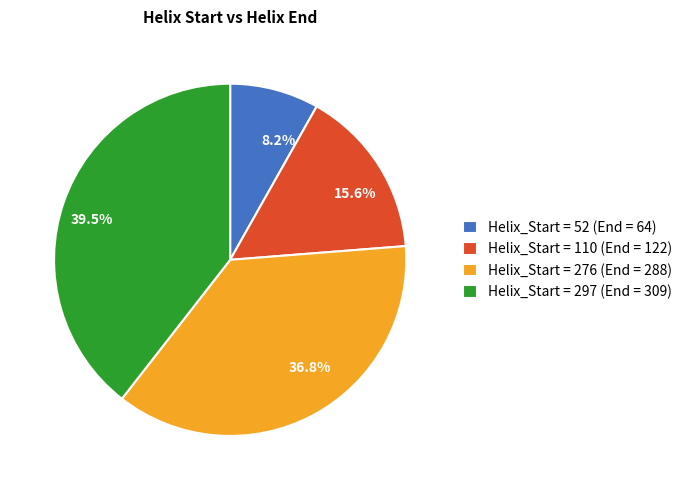

Between 39.5% and 36.8%, which is larger?

39.5%